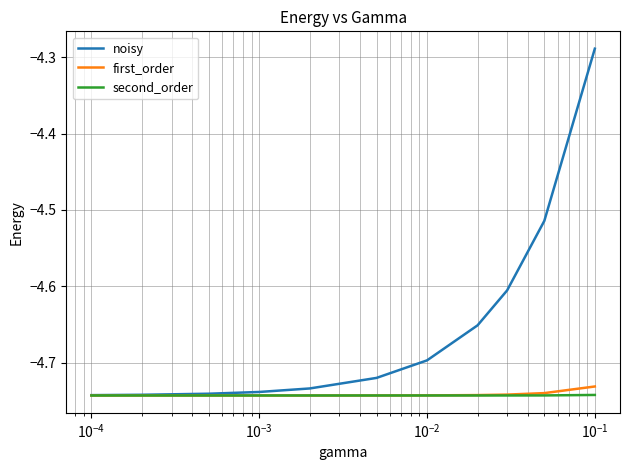

Which series has the largest range (max minus min)?

noisy